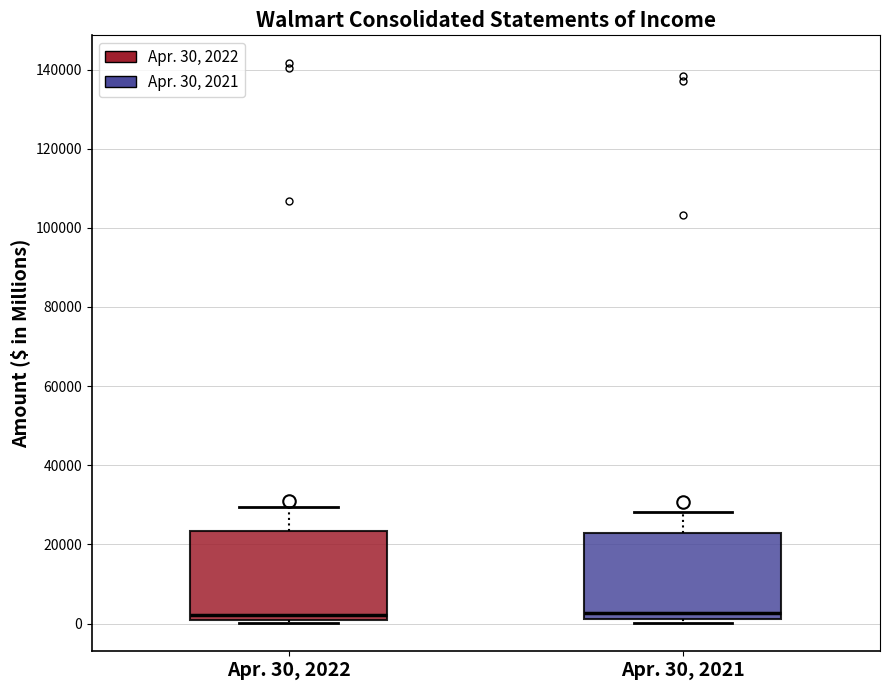

Where does the median line of the box for Apr. 30, 2022 sit on the y-axis? The values are not printed on the chart, so give them approximately, as read against the axis.

2000